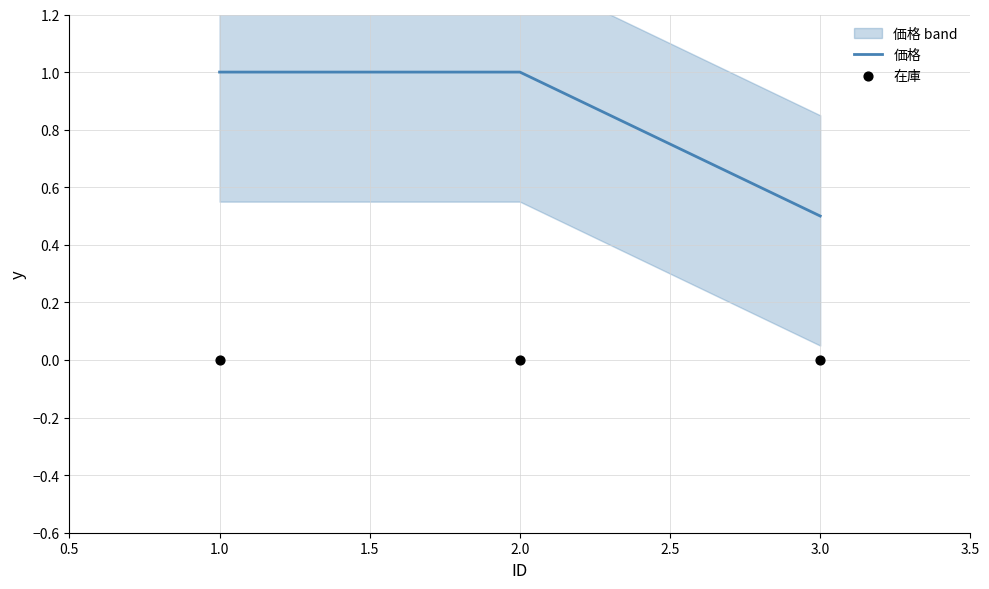

What are all the series names shown in the legend?

価格, 在庫